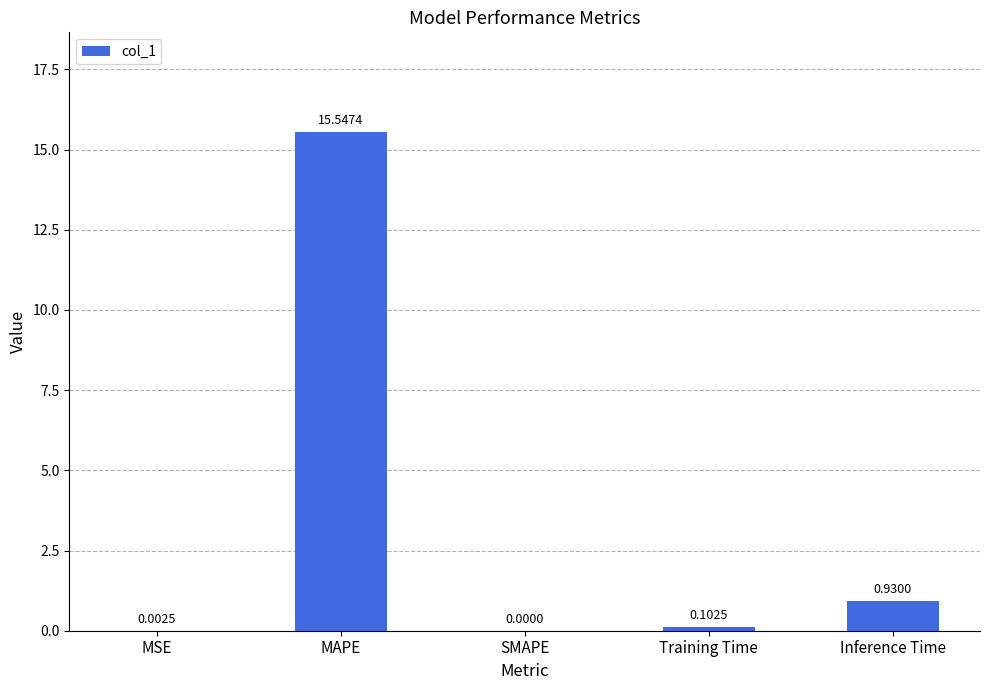

At which label is the value closest to 7?

Inference Time